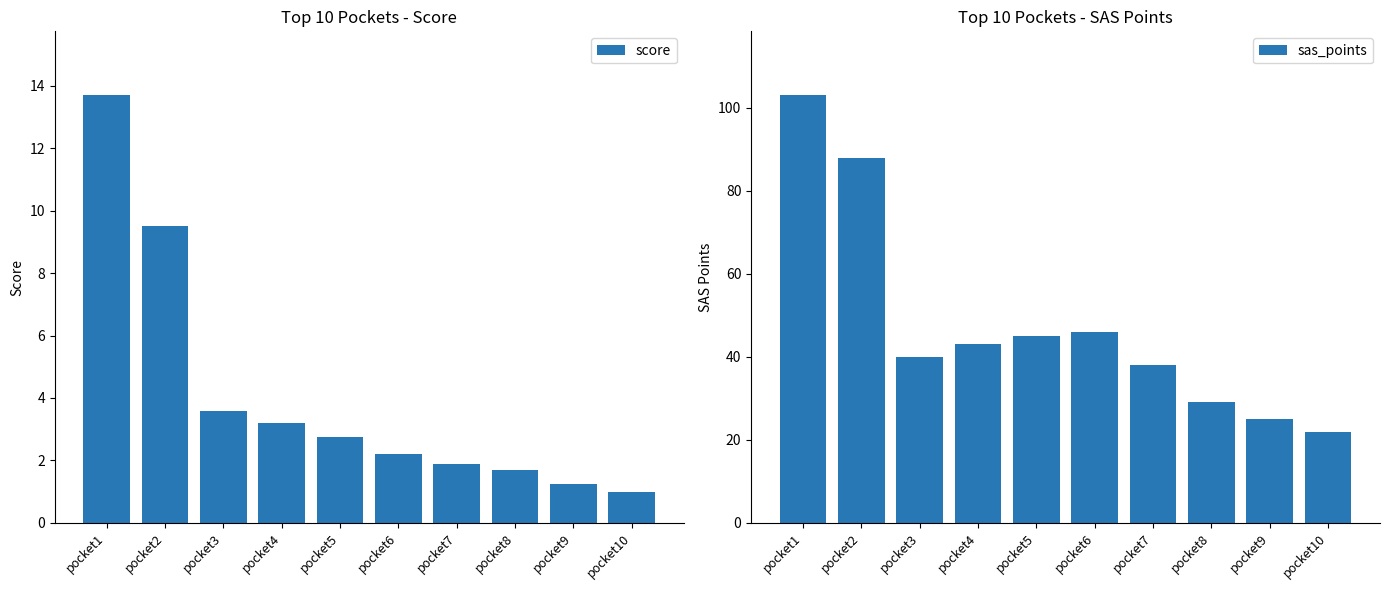

What are all the series names shown in the legend?

score, sas_points